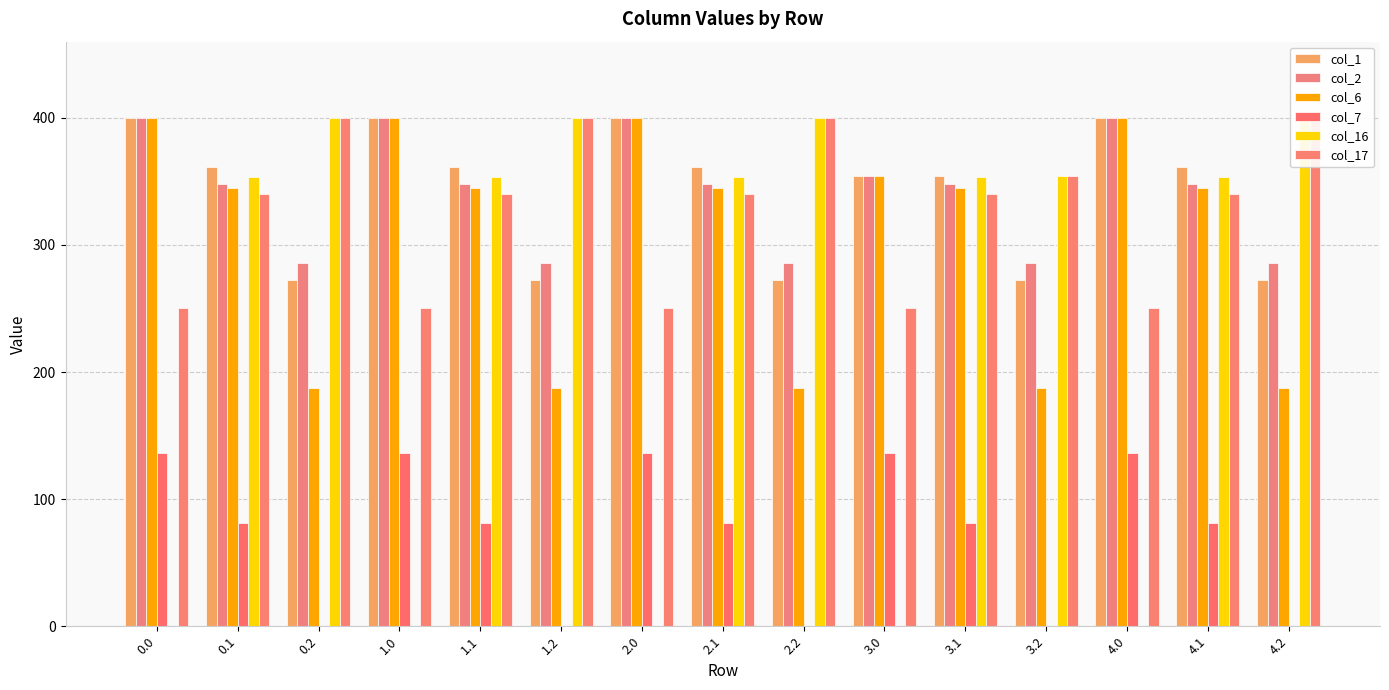

What is the label of the 1st bar from the right?

4.2